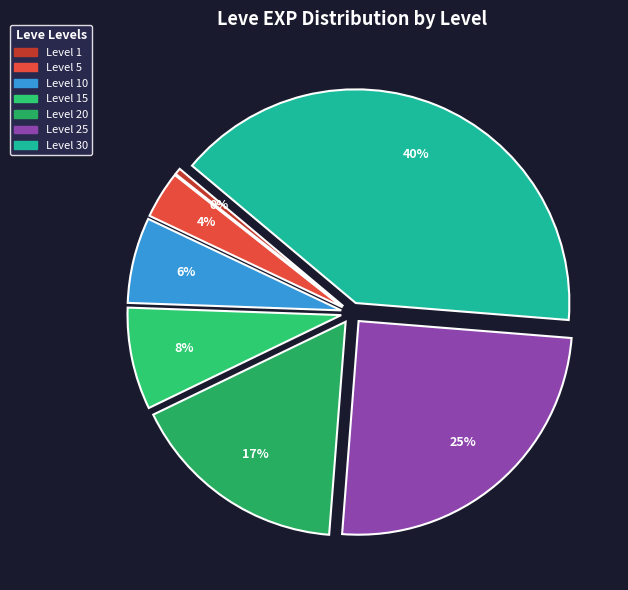

Is there a majority slice in this chart?

No